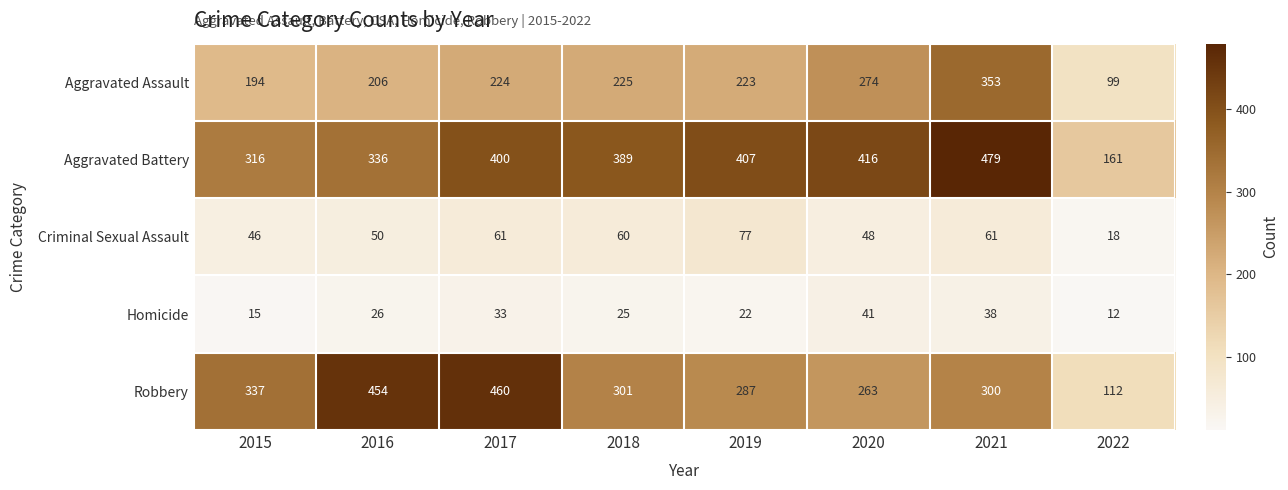

What is the average value of the Aggravated Battery series?

363